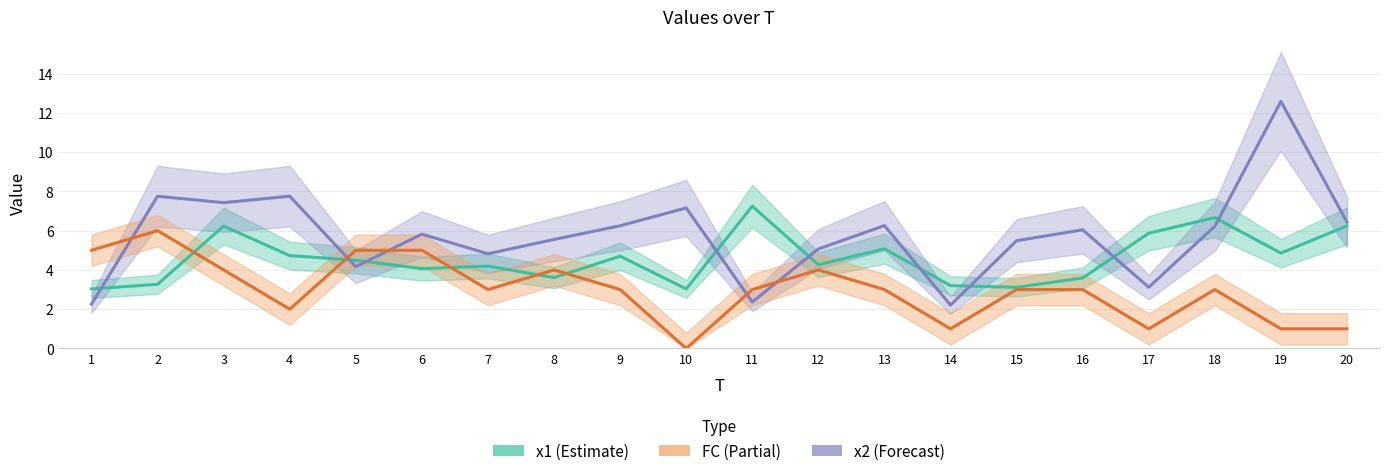

The value of x2 (Forecast) at 9 is 8.3. True or false?

False